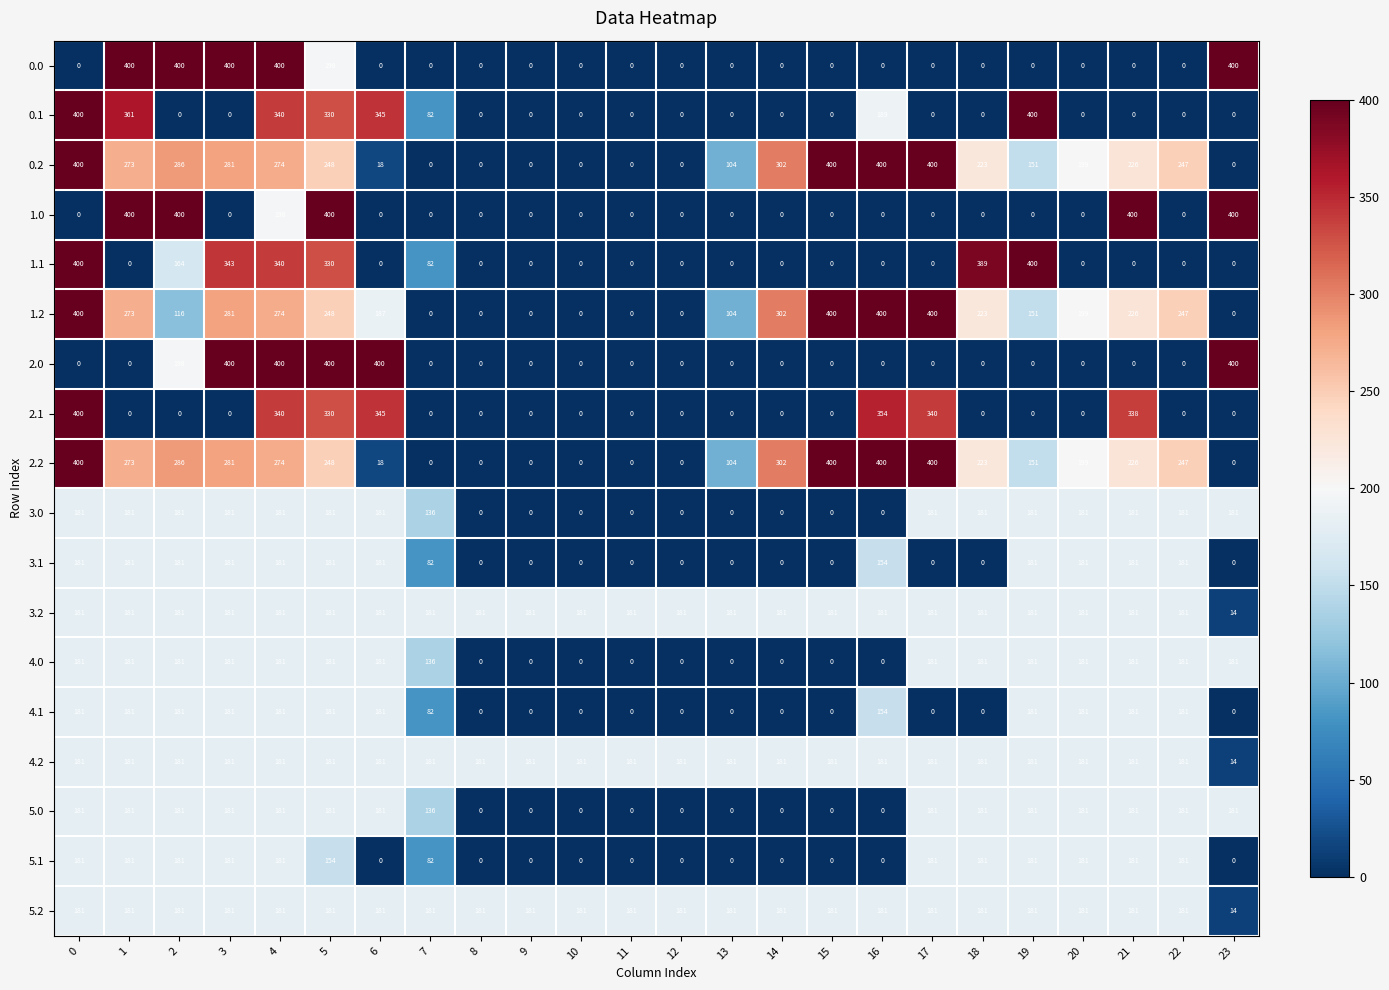

True or false: 3.2 has a value of 181 at 13.

True